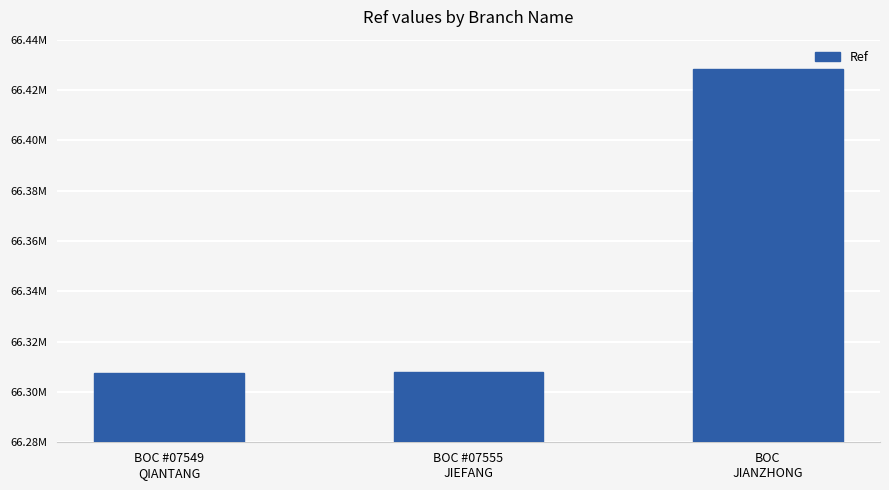

Rank the categories by value from highest to lowest.

BOC
JIANZHONG, BOC #07555
JIEFANG, BOC #07549
QIANTANG